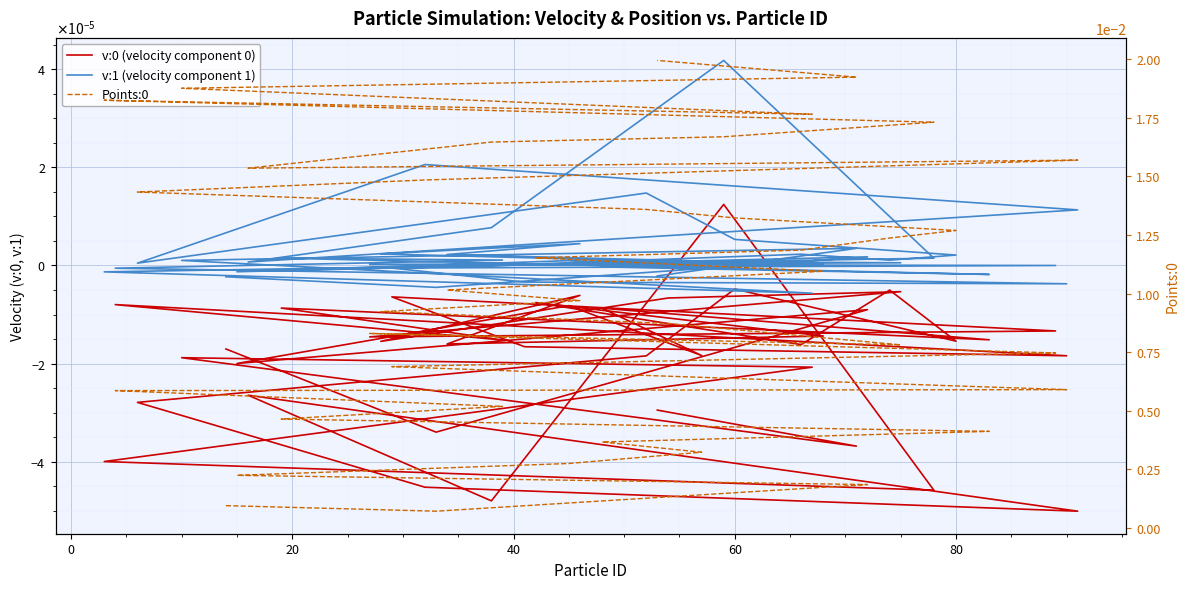

Does the chart display data point markers on the line(s)?

No